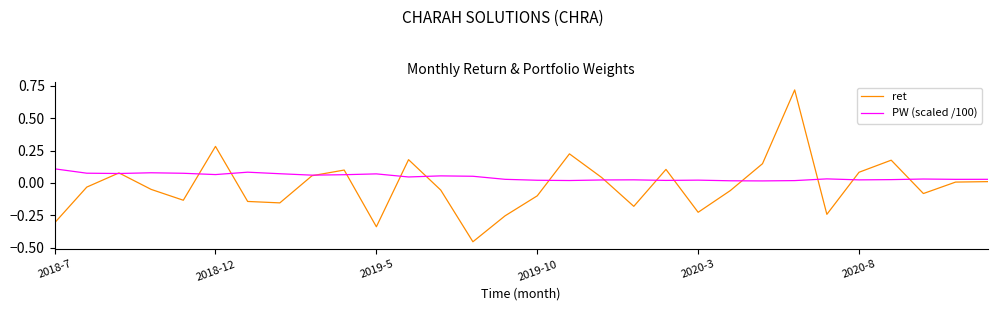

Which series has the largest total across all categories?

PW (scaled /100)